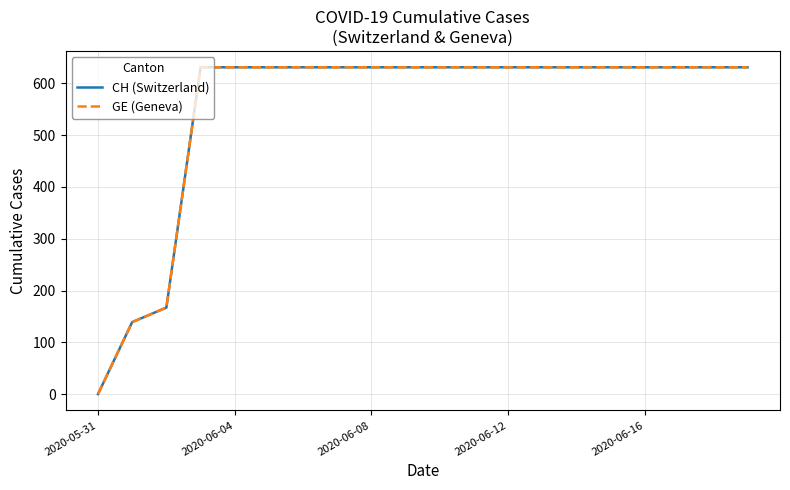

Does the chart have visible grid lines?

Yes